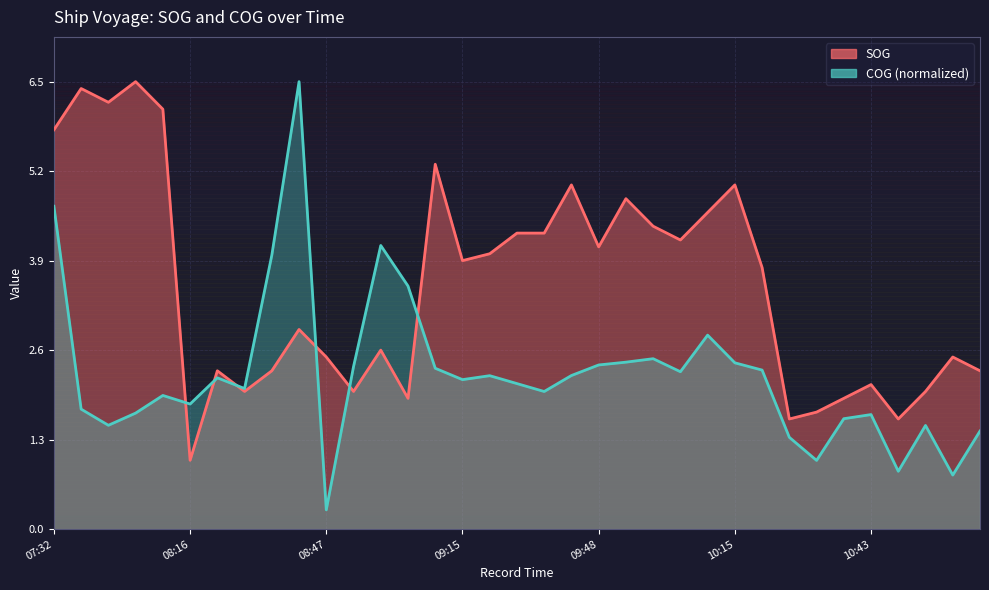

Rank the series by their maximum value, from lowest to highest.

SOG, COG